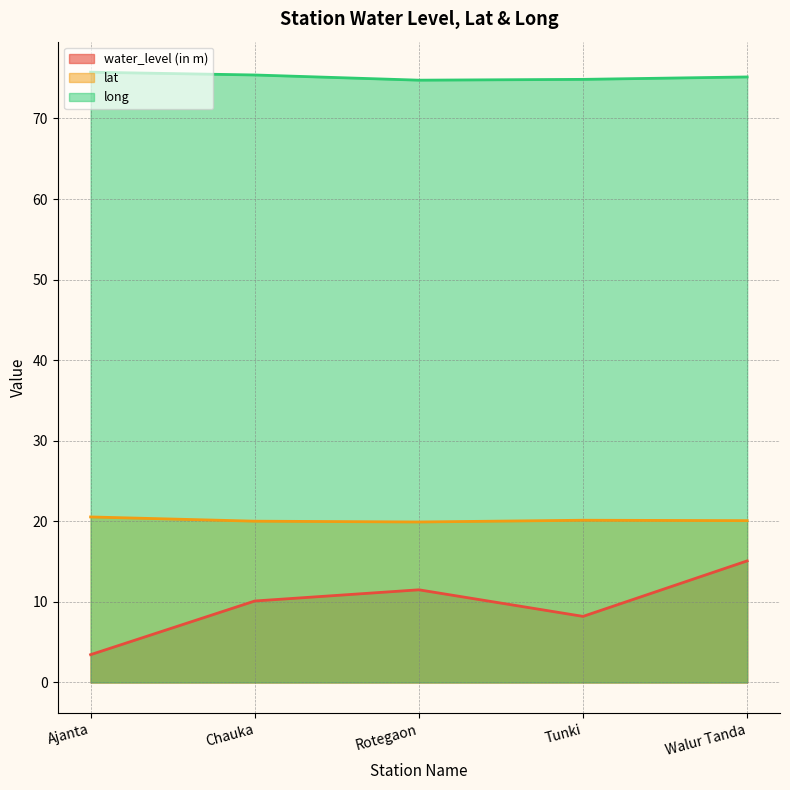

What is the total value across all series at Walur Tanda?

110.3